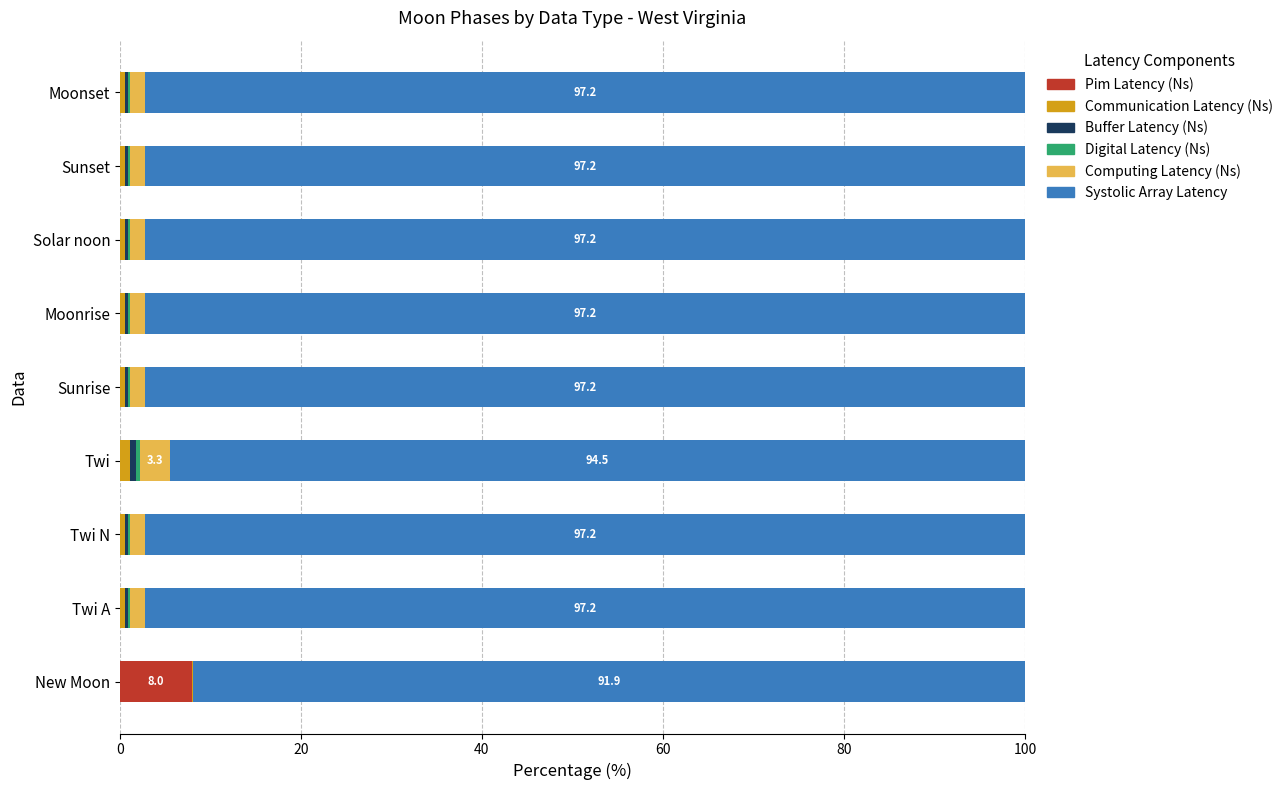

What is the maximum value for Pim Latency (Ns)?

8.0